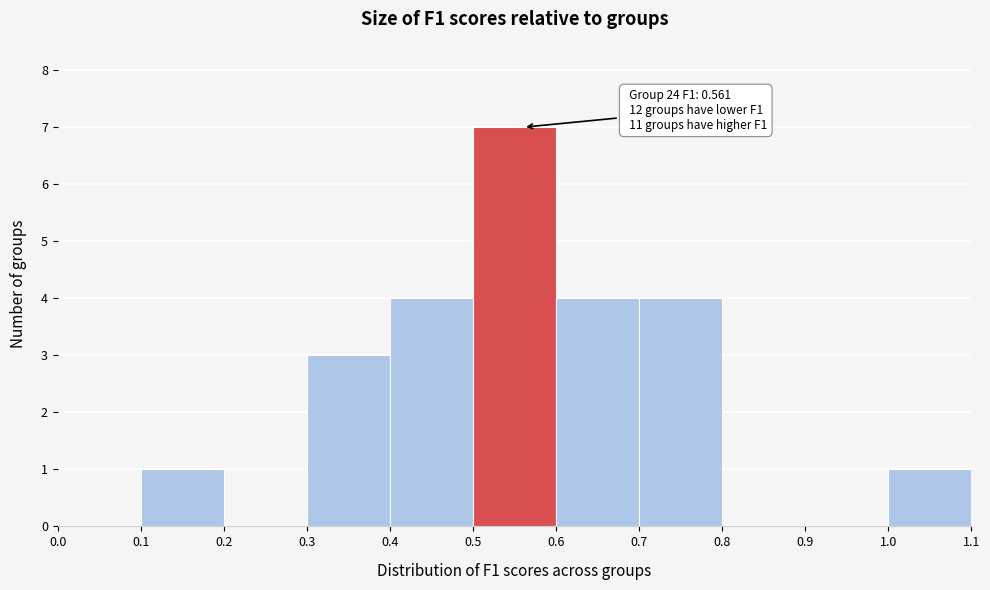

Over which range of the x-axis is the bar tallest?

0.5 to 0.6